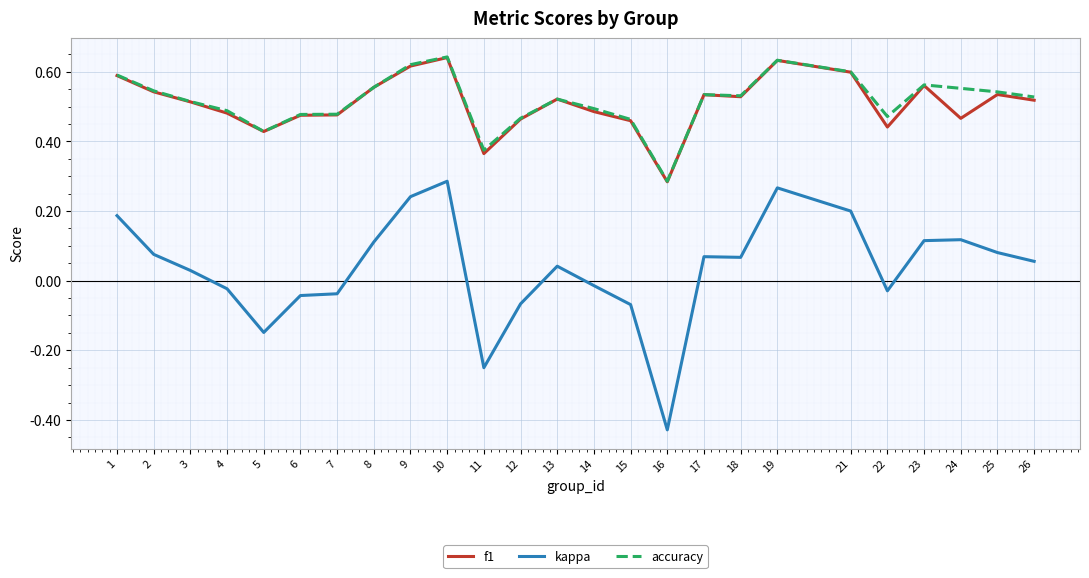

At which label does accuracy reach its minimum?

16